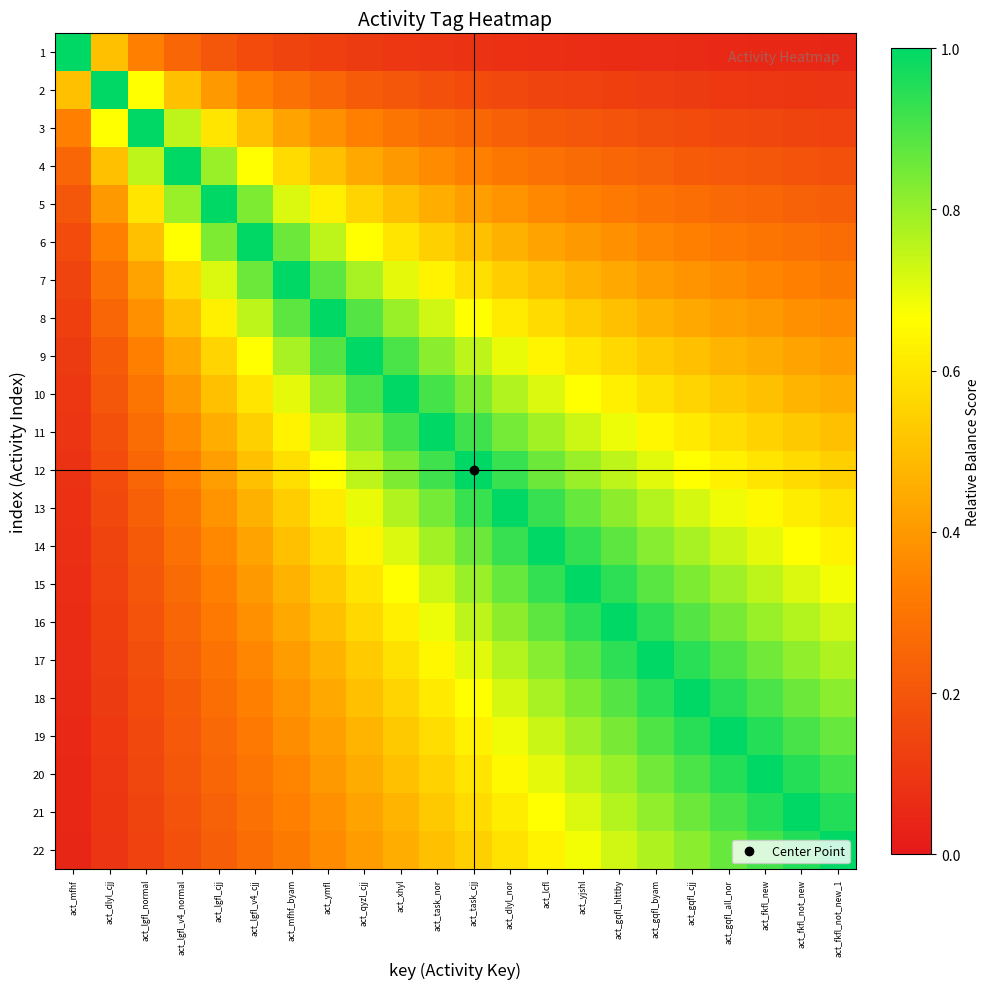

Reading left to right, what are all the values shown in this chart?

1: act_mfhf=1.0	act_dlyl_cjj=0.5	act_lgfl_normal=0.3	act_lgfl_v4_normal=0.2	act_lgfl_cjj=0.2	act_lgfl_v4_cjj=0.2	act_mfhf_byam=0.1	act_ymfl=0.1	act_qyzl_cjj=0.1	act_xhyl=0.1	act_task_nor=0.1	act_task_cjj=0.1	act_dlyl_nor=0.1	act_lcfl=0.1	act_yjshl=0.1	act_gqfl_hlttby=0.1	act_gqfl_byam=0.1	act_gqfl_cjj=0.1	act_gqfl_all_nor=0.1	act_fkfl_new=0.1	act_fkfl_not_new=0.0	act_fkfl_not_new_1=0.0
2: act_mfhf=0.5	act_dlyl_cjj=1.0	act_lgfl_normal=0.7	act_lgfl_v4_normal=0.5	act_lgfl_cjj=0.4	act_lgfl_v4_cjj=0.3	act_mfhf_byam=0.3	act_ymfl=0.2	act_qyzl_cjj=0.2	act_xhyl=0.2	act_task_nor=0.2	act_task_cjj=0.2	act_dlyl_nor=0.2	act_lcfl=0.1	act_yjshl=0.1	act_gqfl_hlttby=0.1	act_gqfl_byam=0.1	act_gqfl_cjj=0.1	act_gqfl_all_nor=0.1	act_fkfl_new=0.1	act_fkfl_not_new=0.1	act_fkfl_not_new_1=0.1
3: act_mfhf=0.3	act_dlyl_cjj=0.7	act_lgfl_normal=1.0	act_lgfl_v4_normal=0.8	act_lgfl_cjj=0.6	act_lgfl_v4_cjj=0.5	act_mfhf_byam=0.4	act_ymfl=0.4	act_qyzl_cjj=0.3	act_xhyl=0.3	act_task_nor=0.3	act_task_cjj=0.2	act_dlyl_nor=0.2	act_lcfl=0.2	act_yjshl=0.2	act_gqfl_hlttby=0.2	act_gqfl_byam=0.2	act_gqfl_cjj=0.2	act_gqfl_all_nor=0.2	act_fkfl_new=0.1	act_fkfl_not_new=0.1	act_fkfl_not_new_1=0.1
4: act_mfhf=0.2	act_dlyl_cjj=0.5	act_lgfl_normal=0.8	act_lgfl_v4_normal=1.0	act_lgfl_cjj=0.8	act_lgfl_v4_cjj=0.7	act_mfhf_byam=0.6	act_ymfl=0.5	act_qyzl_cjj=0.4	act_xhyl=0.4	act_task_nor=0.4	act_task_cjj=0.3	act_dlyl_nor=0.3	act_lcfl=0.3	act_yjshl=0.3	act_gqfl_hlttby=0.2	act_gqfl_byam=0.2	act_gqfl_cjj=0.2	act_gqfl_all_nor=0.2	act_fkfl_new=0.2	act_fkfl_not_new=0.2	act_fkfl_not_new_1=0.2
5: act_mfhf=0.2	act_dlyl_cjj=0.4	act_lgfl_normal=0.6	act_lgfl_v4_normal=0.8	act_lgfl_cjj=1.0	act_lgfl_v4_cjj=0.8	act_mfhf_byam=0.7	act_ymfl=0.6	act_qyzl_cjj=0.6	act_xhyl=0.5	act_task_nor=0.5	act_task_cjj=0.4	act_dlyl_nor=0.4	act_lcfl=0.4	act_yjshl=0.3	act_gqfl_hlttby=0.3	act_gqfl_byam=0.3	act_gqfl_cjj=0.3	act_gqfl_all_nor=0.3	act_fkfl_new=0.2	act_fkfl_not_new=0.2	act_fkfl_not_new_1=0.2
6: act_mfhf=0.2	act_dlyl_cjj=0.3	act_lgfl_normal=0.5	act_lgfl_v4_normal=0.7	act_lgfl_cjj=0.8	act_lgfl_v4_cjj=1.0	act_mfhf_byam=0.9	act_ymfl=0.8	act_qyzl_cjj=0.7	act_xhyl=0.6	act_task_nor=0.5	act_task_cjj=0.5	act_dlyl_nor=0.5	act_lcfl=0.4	act_yjshl=0.4	act_gqfl_hlttby=0.4	act_gqfl_byam=0.4	act_gqfl_cjj=0.3	act_gqfl_all_nor=0.3	act_fkfl_new=0.3	act_fkfl_not_new=0.3	act_fkfl_not_new_1=0.3
7: act_mfhf=0.1	act_dlyl_cjj=0.3	act_lgfl_normal=0.4	act_lgfl_v4_normal=0.6	act_lgfl_cjj=0.7	act_lgfl_v4_cjj=0.9	act_mfhf_byam=1.0	act_ymfl=0.9	act_qyzl_cjj=0.8	act_xhyl=0.7	act_task_nor=0.6	act_task_cjj=0.6	act_dlyl_nor=0.5	act_lcfl=0.5	act_yjshl=0.5	act_gqfl_hlttby=0.4	act_gqfl_byam=0.4	act_gqfl_cjj=0.4	act_gqfl_all_nor=0.4	act_fkfl_new=0.3	act_fkfl_not_new=0.3	act_fkfl_not_new_1=0.3
8: act_mfhf=0.1	act_dlyl_cjj=0.2	act_lgfl_normal=0.4	act_lgfl_v4_normal=0.5	act_lgfl_cjj=0.6	act_lgfl_v4_cjj=0.8	act_mfhf_byam=0.9	act_ymfl=1.0	act_qyzl_cjj=0.9	act_xhyl=0.8	act_task_nor=0.7	act_task_cjj=0.7	act_dlyl_nor=0.6	act_lcfl=0.6	act_yjshl=0.5	act_gqfl_hlttby=0.5	act_gqfl_byam=0.5	act_gqfl_cjj=0.4	act_gqfl_all_nor=0.4	act_fkfl_new=0.4	act_fkfl_not_new=0.4	act_fkfl_not_new_1=0.4
9: act_mfhf=0.1	act_dlyl_cjj=0.2	act_lgfl_normal=0.3	act_lgfl_v4_normal=0.4	act_lgfl_cjj=0.6	act_lgfl_v4_cjj=0.7	act_mfhf_byam=0.8	act_ymfl=0.9	act_qyzl_cjj=1.0	act_xhyl=0.9	act_task_nor=0.8	act_task_cjj=0.8	act_dlyl_nor=0.7	act_lcfl=0.6	act_yjshl=0.6	act_gqfl_hlttby=0.6	act_gqfl_byam=0.5	act_gqfl_cjj=0.5	act_gqfl_all_nor=0.5	act_fkfl_new=0.5	act_fkfl_not_new=0.4	act_fkfl_not_new_1=0.4
10: act_mfhf=0.1	act_dlyl_cjj=0.2	act_lgfl_normal=0.3	act_lgfl_v4_normal=0.4	act_lgfl_cjj=0.5	act_lgfl_v4_cjj=0.6	act_mfhf_byam=0.7	act_ymfl=0.8	act_qyzl_cjj=0.9	act_xhyl=1.0	act_task_nor=0.9	act_task_cjj=0.8	act_dlyl_nor=0.8	act_lcfl=0.7	act_yjshl=0.7	act_gqfl_hlttby=0.6	act_gqfl_byam=0.6	act_gqfl_cjj=0.6	act_gqfl_all_nor=0.5	act_fkfl_new=0.5	act_fkfl_not_new=0.5	act_fkfl_not_new_1=0.5
11: act_mfhf=0.1	act_dlyl_cjj=0.2	act_lgfl_normal=0.3	act_lgfl_v4_normal=0.4	act_lgfl_cjj=0.5	act_lgfl_v4_cjj=0.5	act_mfhf_byam=0.6	act_ymfl=0.7	act_qyzl_cjj=0.8	act_xhyl=0.9	act_task_nor=1.0	act_task_cjj=0.9	act_dlyl_nor=0.8	act_lcfl=0.8	act_yjshl=0.7	act_gqfl_hlttby=0.7	act_gqfl_byam=0.6	act_gqfl_cjj=0.6	act_gqfl_all_nor=0.6	act_fkfl_new=0.6	act_fkfl_not_new=0.5	act_fkfl_not_new_1=0.5
12: act_mfhf=0.1	act_dlyl_cjj=0.2	act_lgfl_normal=0.2	act_lgfl_v4_normal=0.3	act_lgfl_cjj=0.4	act_lgfl_v4_cjj=0.5	act_mfhf_byam=0.6	act_ymfl=0.7	act_qyzl_cjj=0.8	act_xhyl=0.8	act_task_nor=0.9	act_task_cjj=1.0	act_dlyl_nor=0.9	act_lcfl=0.9	act_yjshl=0.8	act_gqfl_hlttby=0.8	act_gqfl_byam=0.7	act_gqfl_cjj=0.7	act_gqfl_all_nor=0.6	act_fkfl_new=0.6	act_fkfl_not_new=0.6	act_fkfl_not_new_1=0.5
13: act_mfhf=0.1	act_dlyl_cjj=0.2	act_lgfl_normal=0.2	act_lgfl_v4_normal=0.3	act_lgfl_cjj=0.4	act_lgfl_v4_cjj=0.5	act_mfhf_byam=0.5	act_ymfl=0.6	act_qyzl_cjj=0.7	act_xhyl=0.8	act_task_nor=0.8	act_task_cjj=0.9	act_dlyl_nor=1.0	act_lcfl=0.9	act_yjshl=0.9	act_gqfl_hlttby=0.8	act_gqfl_byam=0.8	act_gqfl_cjj=0.7	act_gqfl_all_nor=0.7	act_fkfl_new=0.7	act_fkfl_not_new=0.6	act_fkfl_not_new_1=0.6
14: act_mfhf=0.1	act_dlyl_cjj=0.1	act_lgfl_normal=0.2	act_lgfl_v4_normal=0.3	act_lgfl_cjj=0.4	act_lgfl_v4_cjj=0.4	act_mfhf_byam=0.5	act_ymfl=0.6	act_qyzl_cjj=0.6	act_xhyl=0.7	act_task_nor=0.8	act_task_cjj=0.9	act_dlyl_nor=0.9	act_lcfl=1.0	act_yjshl=0.9	act_gqfl_hlttby=0.9	act_gqfl_byam=0.8	act_gqfl_cjj=0.8	act_gqfl_all_nor=0.7	act_fkfl_new=0.7	act_fkfl_not_new=0.7	act_fkfl_not_new_1=0.6
15: act_mfhf=0.1	act_dlyl_cjj=0.1	act_lgfl_normal=0.2	act_lgfl_v4_normal=0.3	act_lgfl_cjj=0.3	act_lgfl_v4_cjj=0.4	act_mfhf_byam=0.5	act_ymfl=0.5	act_qyzl_cjj=0.6	act_xhyl=0.7	act_task_nor=0.7	act_task_cjj=0.8	act_dlyl_nor=0.9	act_lcfl=0.9	act_yjshl=1.0	act_gqfl_hlttby=0.9	act_gqfl_byam=0.9	act_gqfl_cjj=0.8	act_gqfl_all_nor=0.8	act_fkfl_new=0.8	act_fkfl_not_new=0.7	act_fkfl_not_new_1=0.7
16: act_mfhf=0.1	act_dlyl_cjj=0.1	act_lgfl_normal=0.2	act_lgfl_v4_normal=0.2	act_lgfl_cjj=0.3	act_lgfl_v4_cjj=0.4	act_mfhf_byam=0.4	act_ymfl=0.5	act_qyzl_cjj=0.6	act_xhyl=0.6	act_task_nor=0.7	act_task_cjj=0.8	act_dlyl_nor=0.8	act_lcfl=0.9	act_yjshl=0.9	act_gqfl_hlttby=1.0	act_gqfl_byam=0.9	act_gqfl_cjj=0.9	act_gqfl_all_nor=0.8	act_fkfl_new=0.8	act_fkfl_not_new=0.8	act_fkfl_not_new_1=0.7
17: act_mfhf=0.1	act_dlyl_cjj=0.1	act_lgfl_normal=0.2	act_lgfl_v4_normal=0.2	act_lgfl_cjj=0.3	act_lgfl_v4_cjj=0.4	act_mfhf_byam=0.4	act_ymfl=0.5	act_qyzl_cjj=0.5	act_xhyl=0.6	act_task_nor=0.6	act_task_cjj=0.7	act_dlyl_nor=0.8	act_lcfl=0.8	act_yjshl=0.9	act_gqfl_hlttby=0.9	act_gqfl_byam=1.0	act_gqfl_cjj=0.9	act_gqfl_all_nor=0.9	act_fkfl_new=0.8	act_fkfl_not_new=0.8	act_fkfl_not_new_1=0.8
18: act_mfhf=0.1	act_dlyl_cjj=0.1	act_lgfl_normal=0.2	act_lgfl_v4_normal=0.2	act_lgfl_cjj=0.3	act_lgfl_v4_cjj=0.3	act_mfhf_byam=0.4	act_ymfl=0.4	act_qyzl_cjj=0.5	act_xhyl=0.6	act_task_nor=0.6	act_task_cjj=0.7	act_dlyl_nor=0.7	act_lcfl=0.8	act_yjshl=0.8	act_gqfl_hlttby=0.9	act_gqfl_byam=0.9	act_gqfl_cjj=1.0	act_gqfl_all_nor=0.9	act_fkfl_new=0.9	act_fkfl_not_new=0.9	act_fkfl_not_new_1=0.8
19: act_mfhf=0.1	act_dlyl_cjj=0.1	act_lgfl_normal=0.2	act_lgfl_v4_normal=0.2	act_lgfl_cjj=0.3	act_lgfl_v4_cjj=0.3	act_mfhf_byam=0.4	act_ymfl=0.4	act_qyzl_cjj=0.5	act_xhyl=0.5	act_task_nor=0.6	act_task_cjj=0.6	act_dlyl_nor=0.7	act_lcfl=0.7	act_yjshl=0.8	act_gqfl_hlttby=0.8	act_gqfl_byam=0.9	act_gqfl_cjj=0.9	act_gqfl_all_nor=1.0	act_fkfl_new=0.9	act_fkfl_not_new=0.9	act_fkfl_not_new_1=0.9
20: act_mfhf=0.1	act_dlyl_cjj=0.1	act_lgfl_normal=0.1	act_lgfl_v4_normal=0.2	act_lgfl_cjj=0.2	act_lgfl_v4_cjj=0.3	act_mfhf_byam=0.3	act_ymfl=0.4	act_qyzl_cjj=0.5	act_xhyl=0.5	act_task_nor=0.6	act_task_cjj=0.6	act_dlyl_nor=0.7	act_lcfl=0.7	act_yjshl=0.8	act_gqfl_hlttby=0.8	act_gqfl_byam=0.8	act_gqfl_cjj=0.9	act_gqfl_all_nor=0.9	act_fkfl_new=1.0	act_fkfl_not_new=1.0	act_fkfl_not_new_1=0.9
21: act_mfhf=0.0	act_dlyl_cjj=0.1	act_lgfl_normal=0.1	act_lgfl_v4_normal=0.2	act_lgfl_cjj=0.2	act_lgfl_v4_cjj=0.3	act_mfhf_byam=0.3	act_ymfl=0.4	act_qyzl_cjj=0.4	act_xhyl=0.5	act_task_nor=0.5	act_task_cjj=0.6	act_dlyl_nor=0.6	act_lcfl=0.7	act_yjshl=0.7	act_gqfl_hlttby=0.8	act_gqfl_byam=0.8	act_gqfl_cjj=0.9	act_gqfl_all_nor=0.9	act_fkfl_new=1.0	act_fkfl_not_new=1.0	act_fkfl_not_new_1=1.0
22: act_mfhf=0.0	act_dlyl_cjj=0.1	act_lgfl_normal=0.1	act_lgfl_v4_normal=0.2	act_lgfl_cjj=0.2	act_lgfl_v4_cjj=0.3	act_mfhf_byam=0.3	act_ymfl=0.4	act_qyzl_cjj=0.4	act_xhyl=0.5	act_task_nor=0.5	act_task_cjj=0.5	act_dlyl_nor=0.6	act_lcfl=0.6	act_yjshl=0.7	act_gqfl_hlttby=0.7	act_gqfl_byam=0.8	act_gqfl_cjj=0.8	act_gqfl_all_nor=0.9	act_fkfl_new=0.9	act_fkfl_not_new=1.0	act_fkfl_not_new_1=1.0